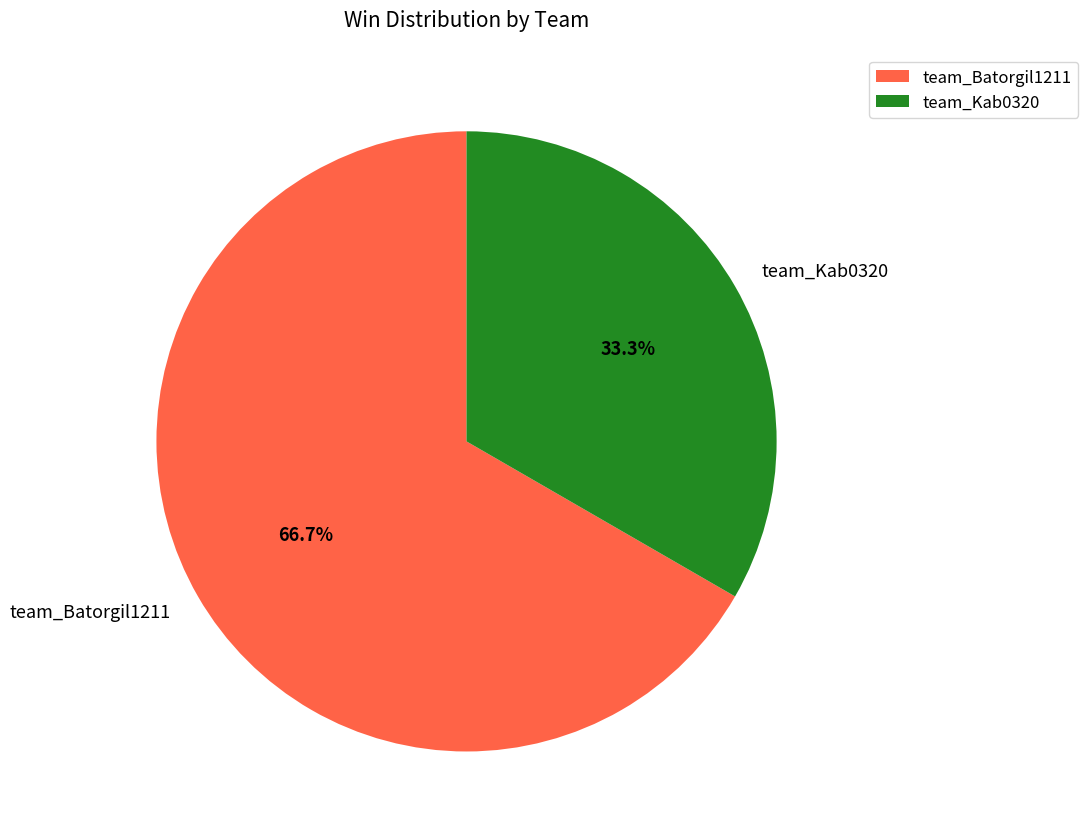

Which slice is the smallest?

team_Kab0320